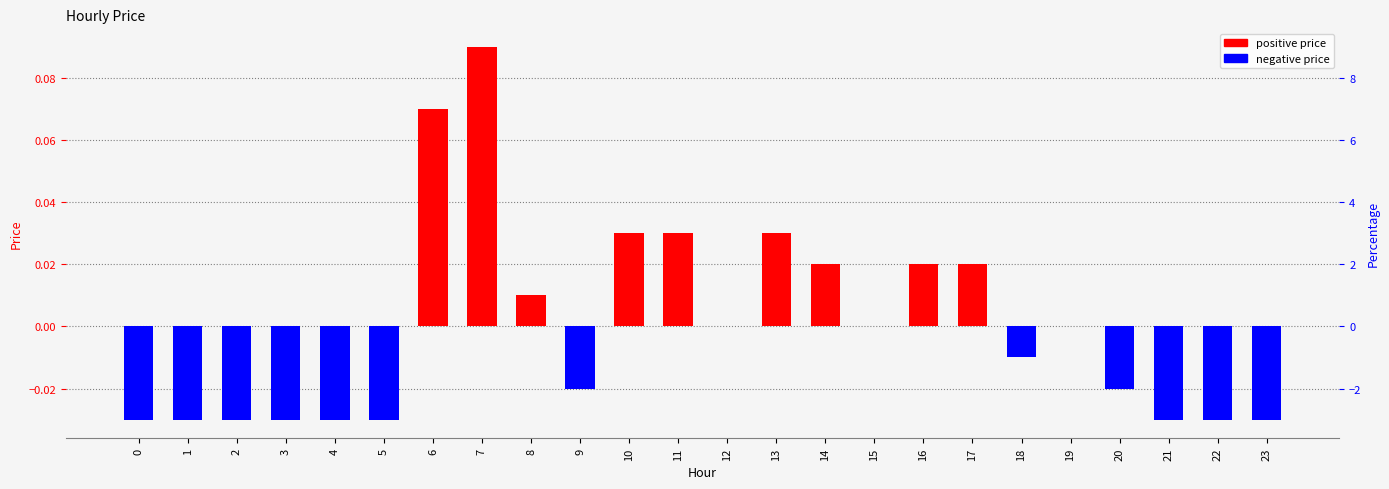

Reading left to right, list all the values displayed in this chart.

0=-0.0	1=-0.0	2=-0.0	3=-0.0	4=-0.0	5=-0.0	6=0.1	7=0.1	8=0.0	9=-0.0	10=0.0	11=0.0	12=0.0	13=0.0	14=0.0	15=0.0	16=0.0	17=0.0	18=-0.0	19=0.0	20=-0.0	21=-0.0	22=-0.0	23=-0.0